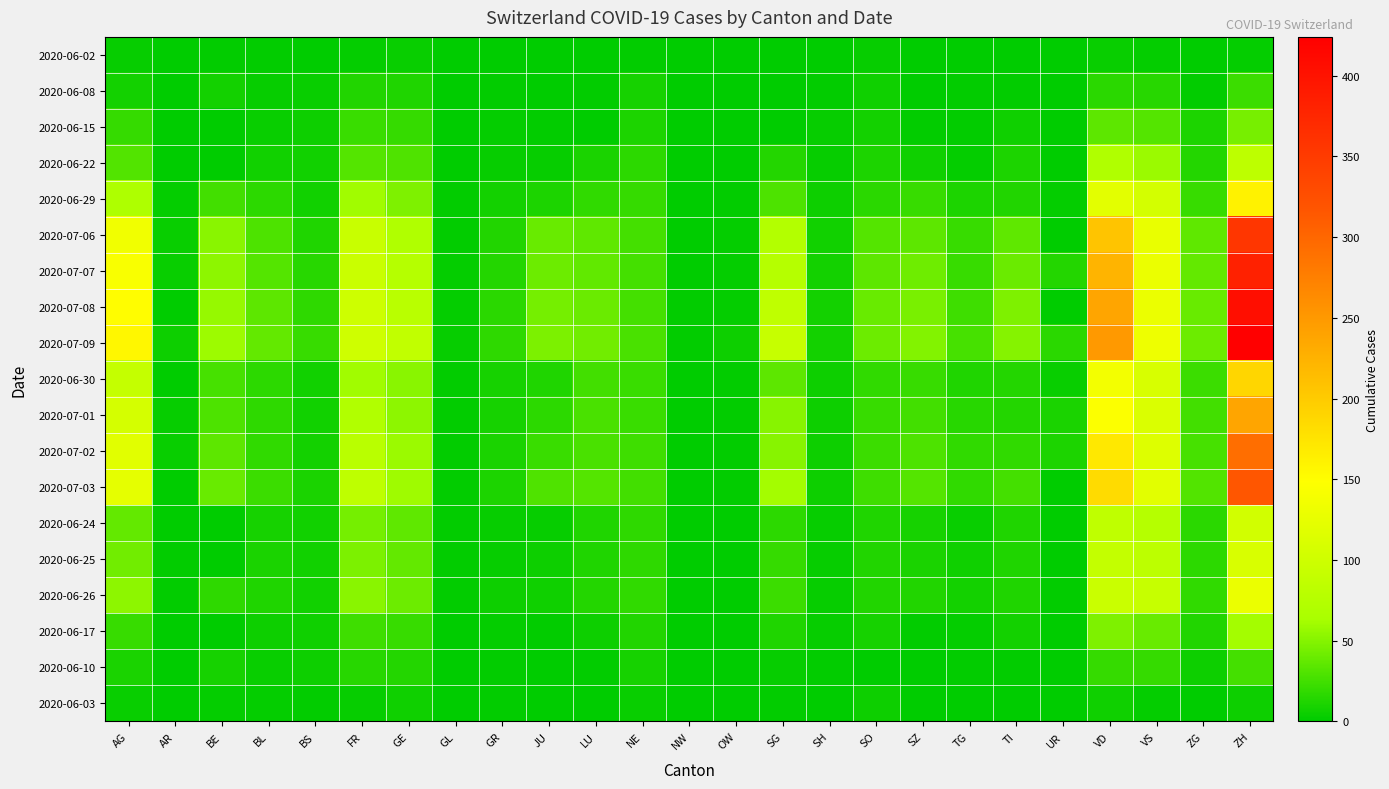

What is the spread (max minus min) of values at GL?

3